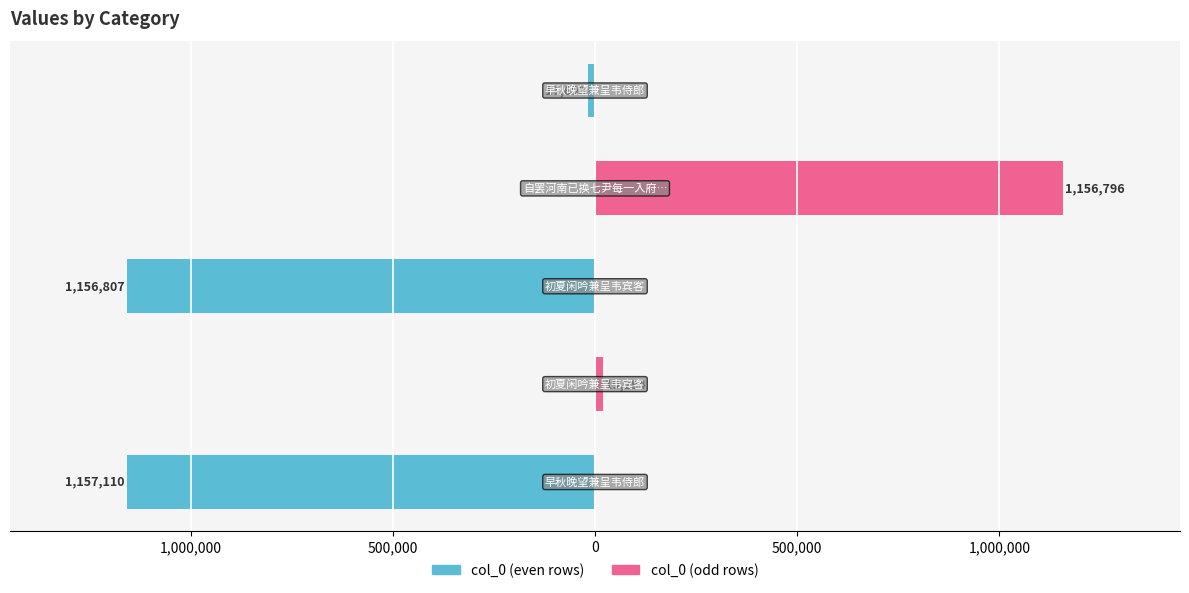

Which series changed the most between 1,500,000 and 0?

col_0 (even rows)